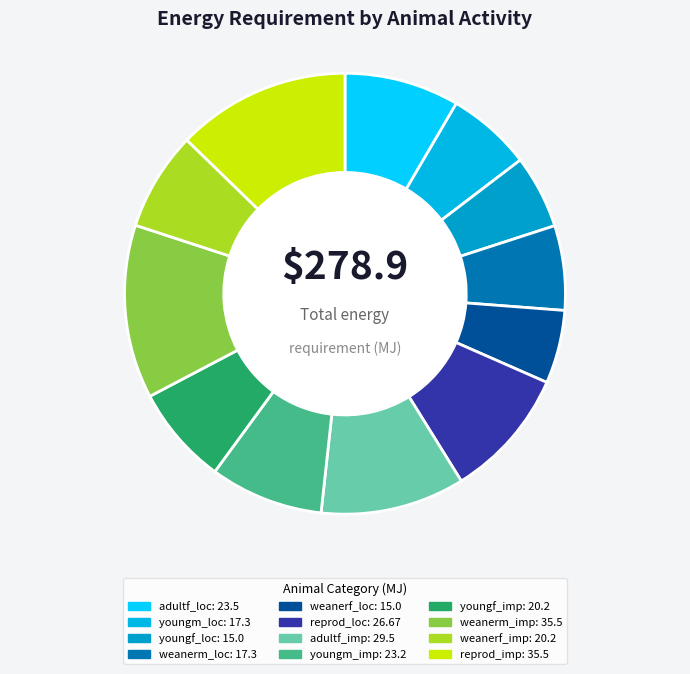

What is the change in value from youngm_imp to youngf_imp?

-3.0